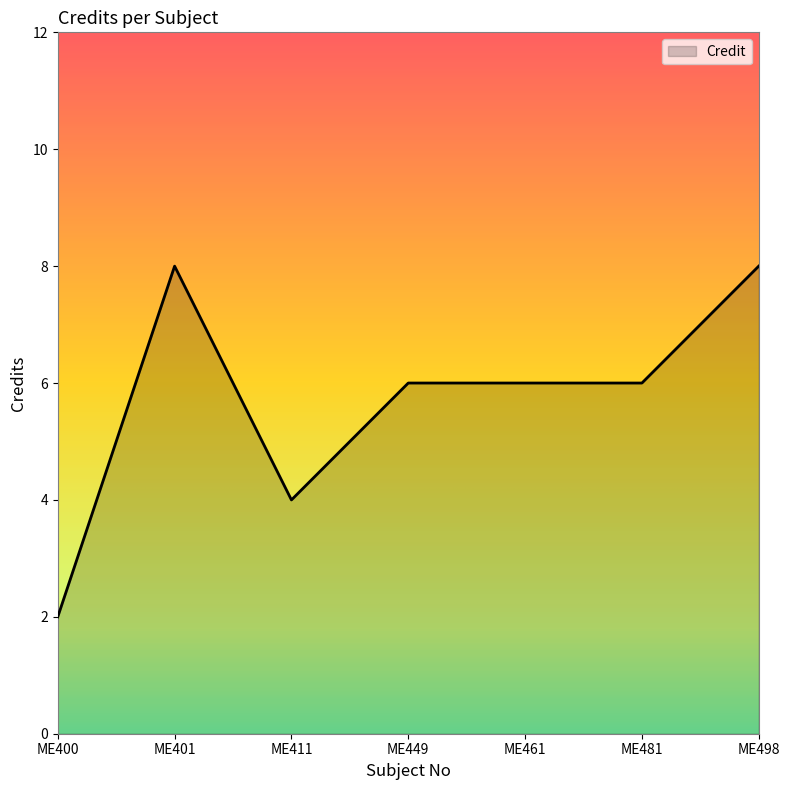

What is the minimum value shown in the chart?

2